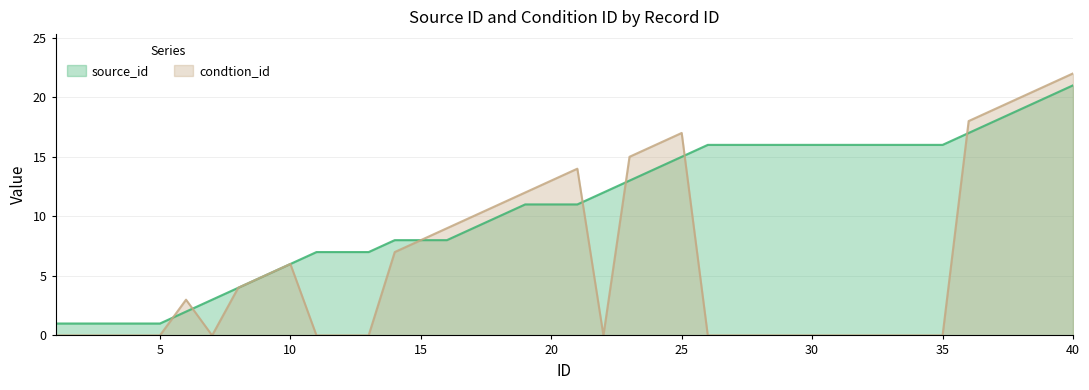

What is the sum of the condtion_id values at 19 and 13?

12